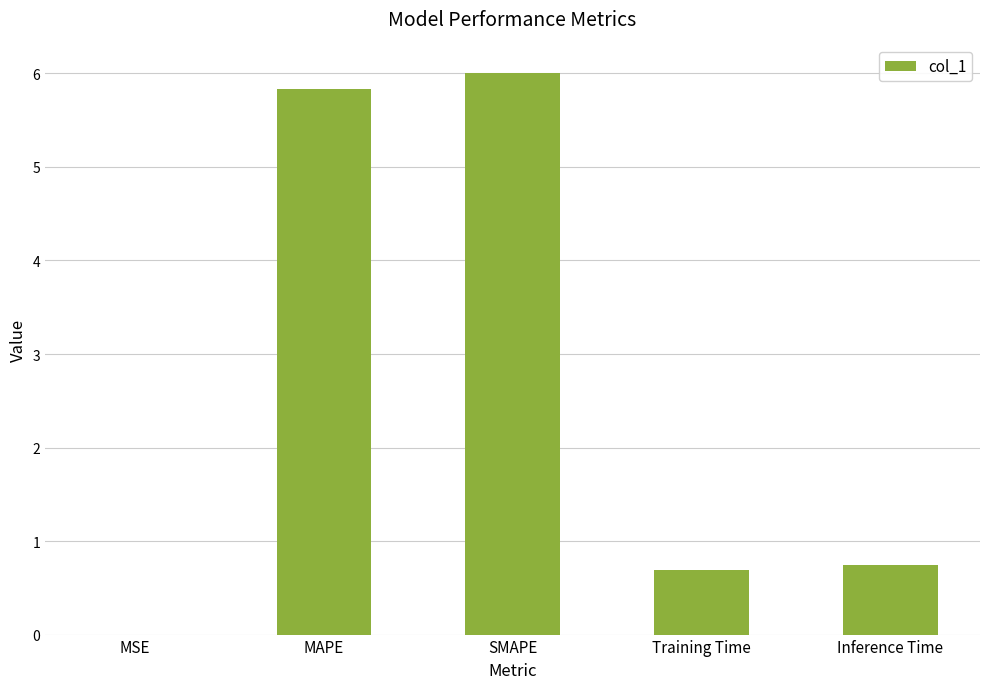

True or false: the data shows 0.7 at Training Time.

True